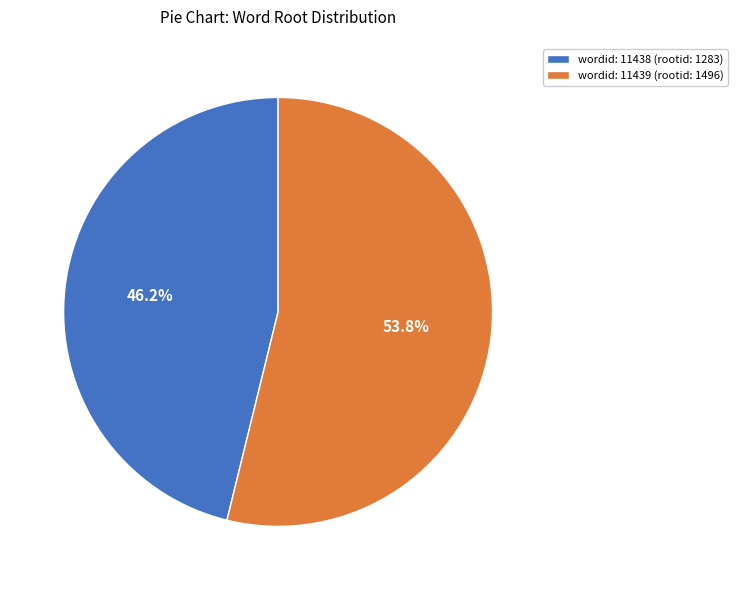

Between wordid: 11438 (rootid: 1283) and wordid: 11439 (rootid: 1496), which is larger?

wordid: 11439 (rootid: 1496)